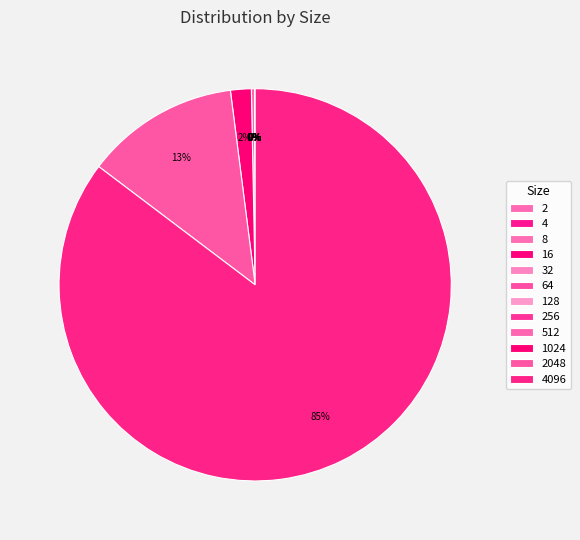

Which category has the smallest portion of the pie?

4